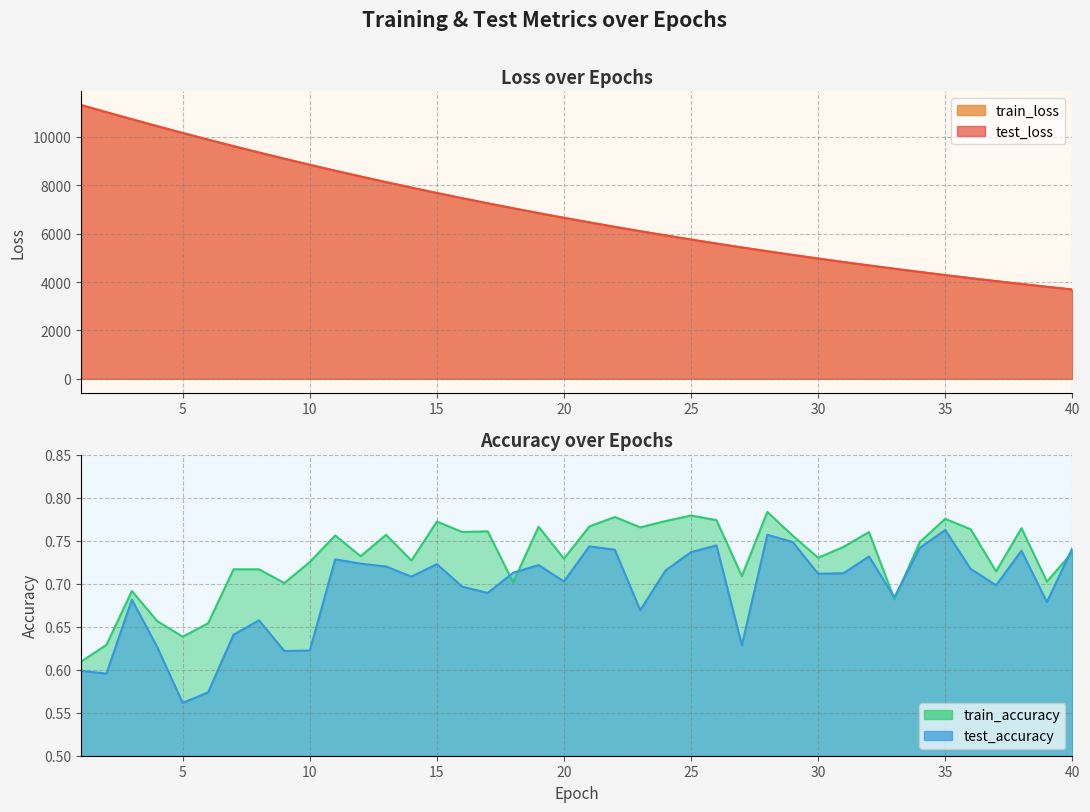

What is the sum of the test_loss values at 34 and 35?

8701.3